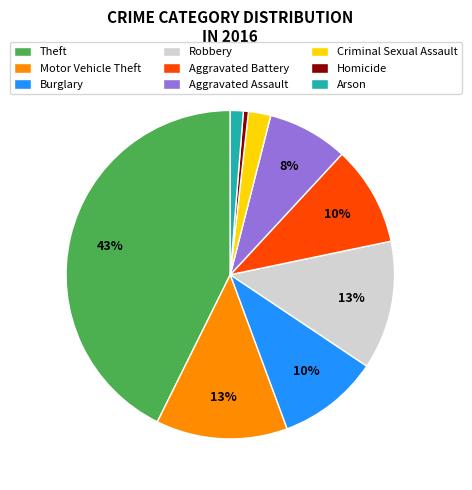

What is the largest slice in the pie chart?

Theft